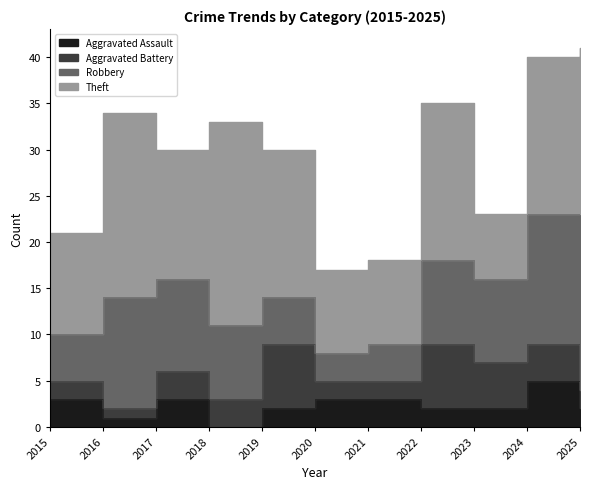

What is the value of the Total point at the 11th from the left?

42